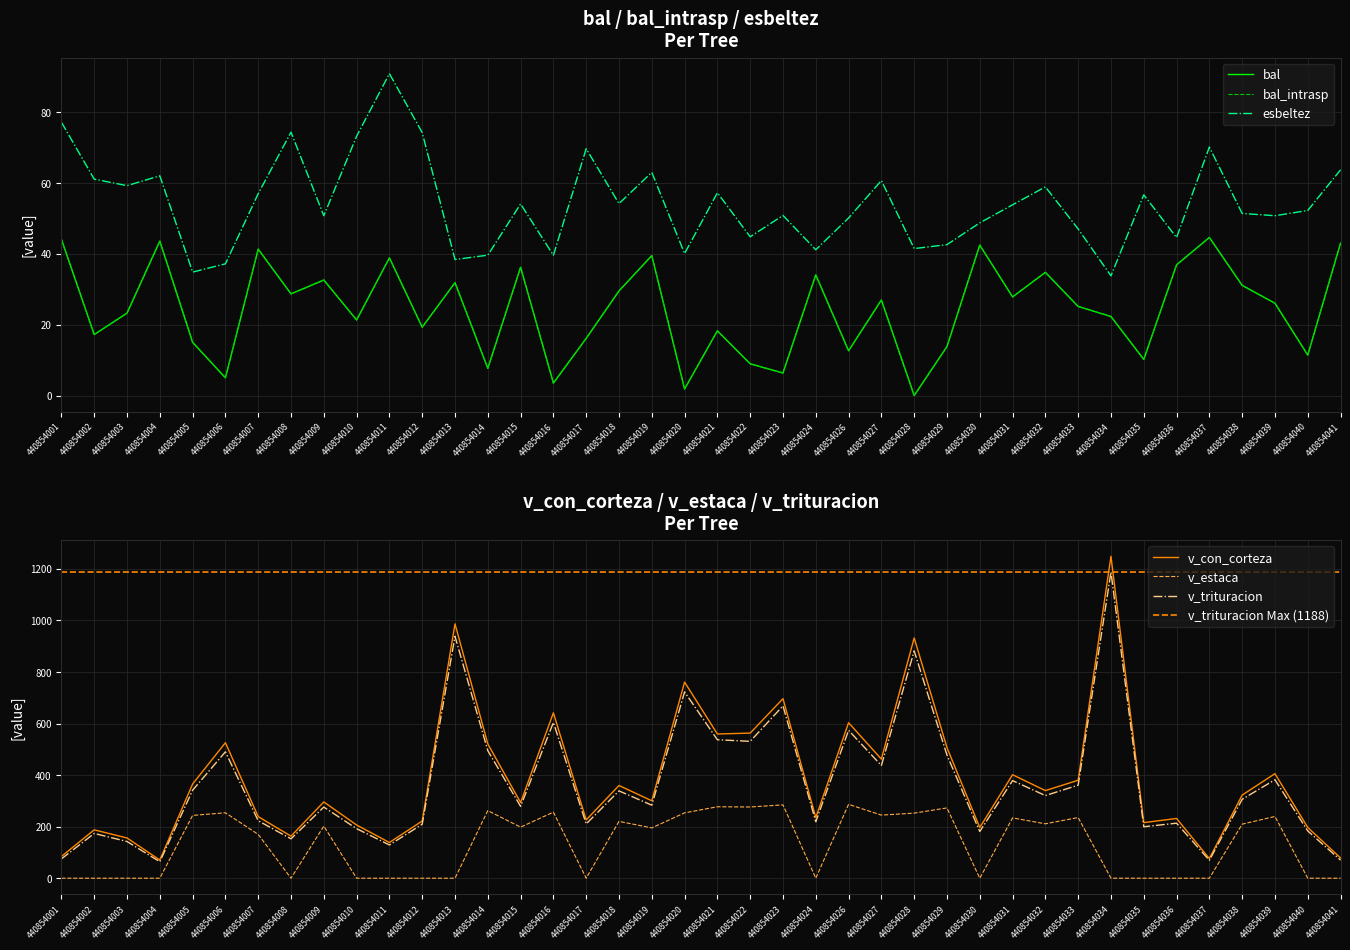

Which series changed the most between 440854023 and 440854026?

v_trituracion